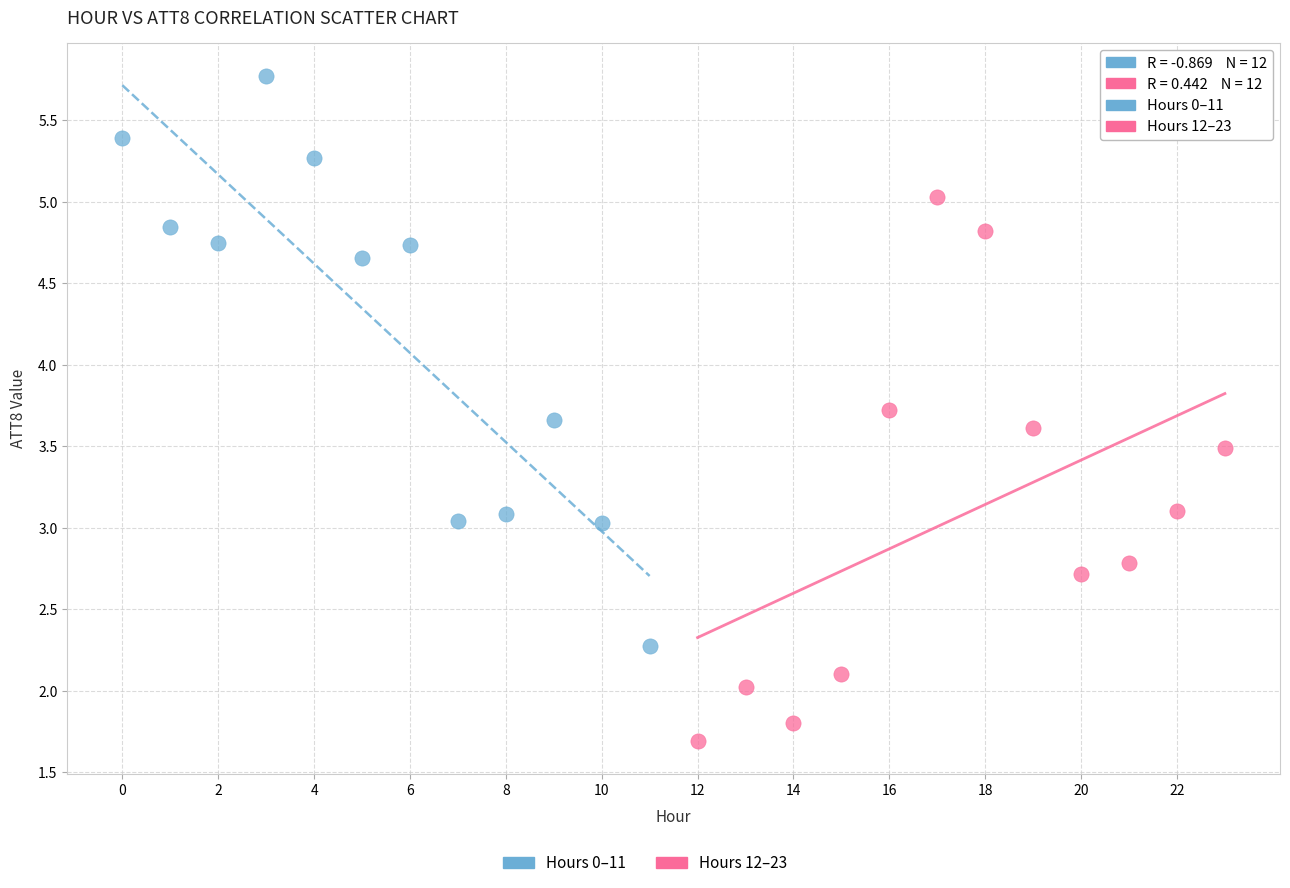

Which series reaches the minimum Y coordinate?

Hours 12–23